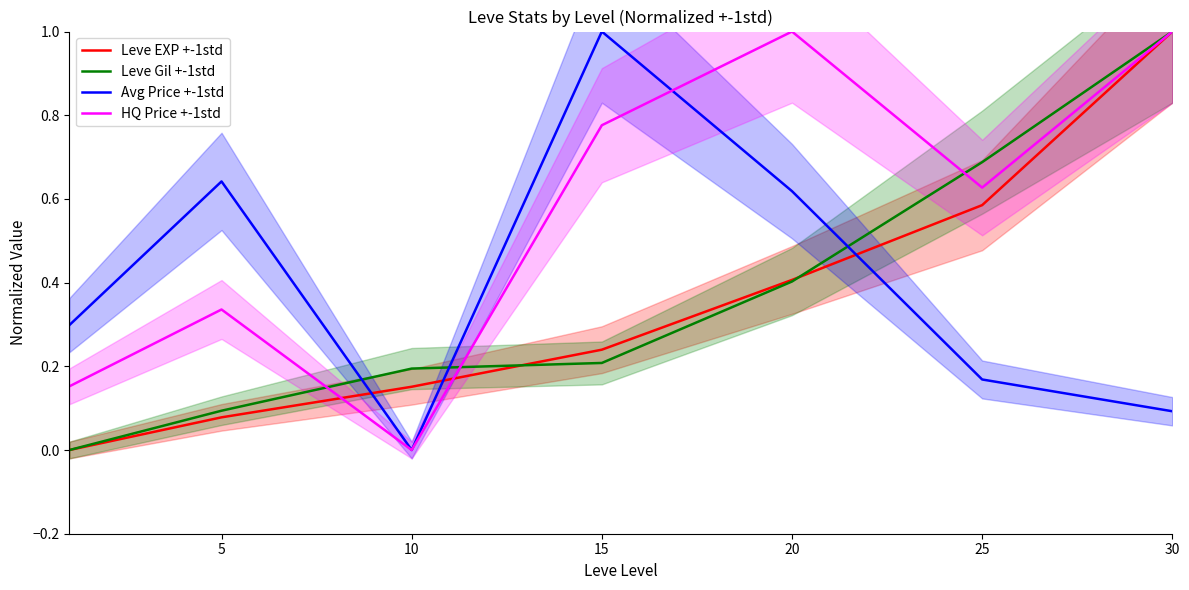

List the series in order of their peak value, lowest first.

Leve EXP +-1std, Leve Gil +-1std, Avg Price +-1std, HQ Price +-1std